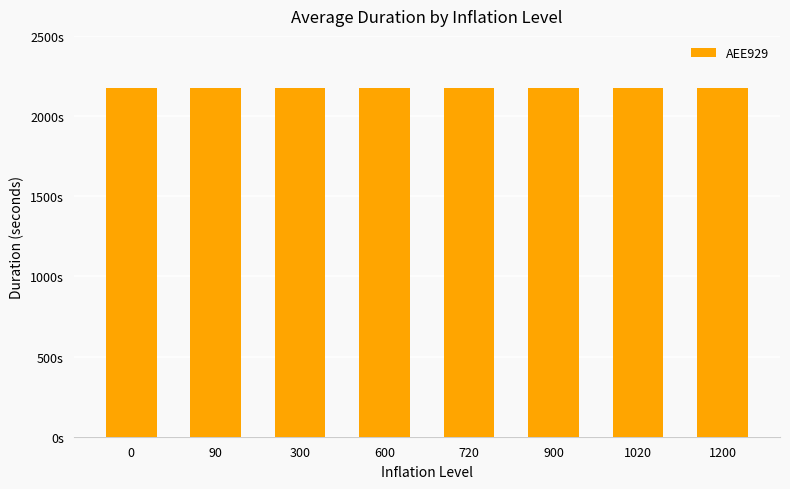

True or false: the data shows 3247.5 at 0.

False